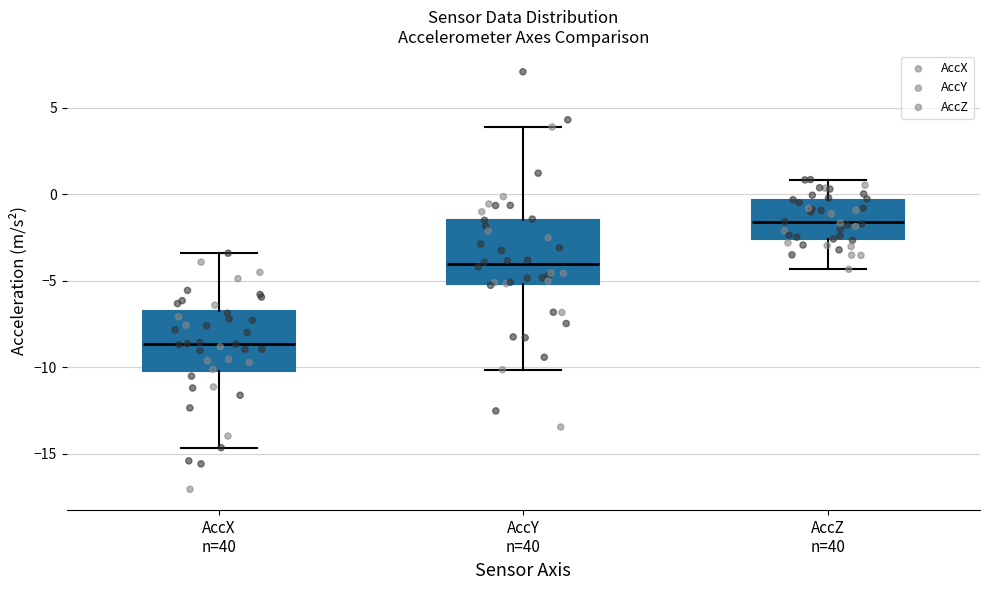

Which box's median line is the highest?

AccZ n=40